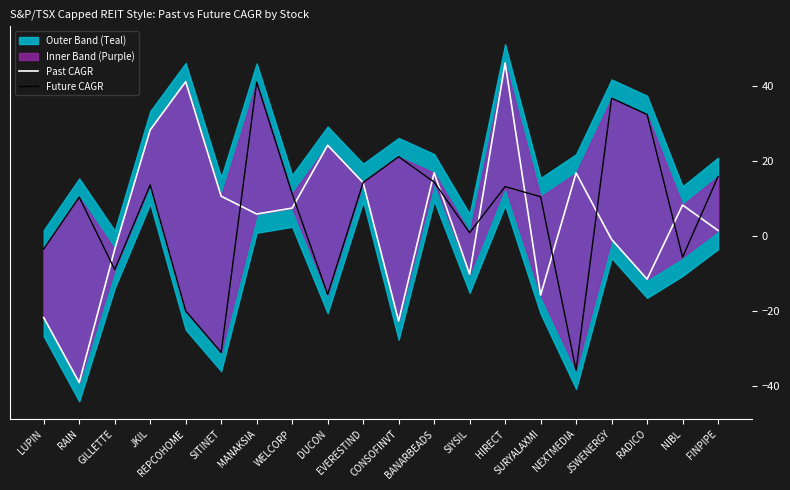

Which series ends up on top after the final intersection of Future CAGR and Past CAGR?

Future CAGR